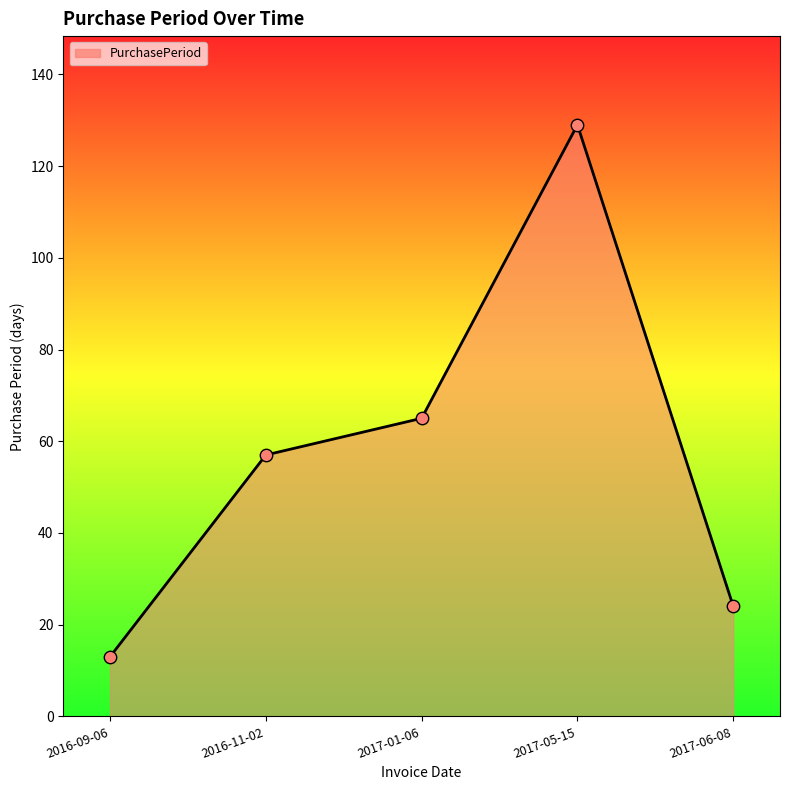

What is the change in value from 2016-09-06 to 2017-05-15?

+116